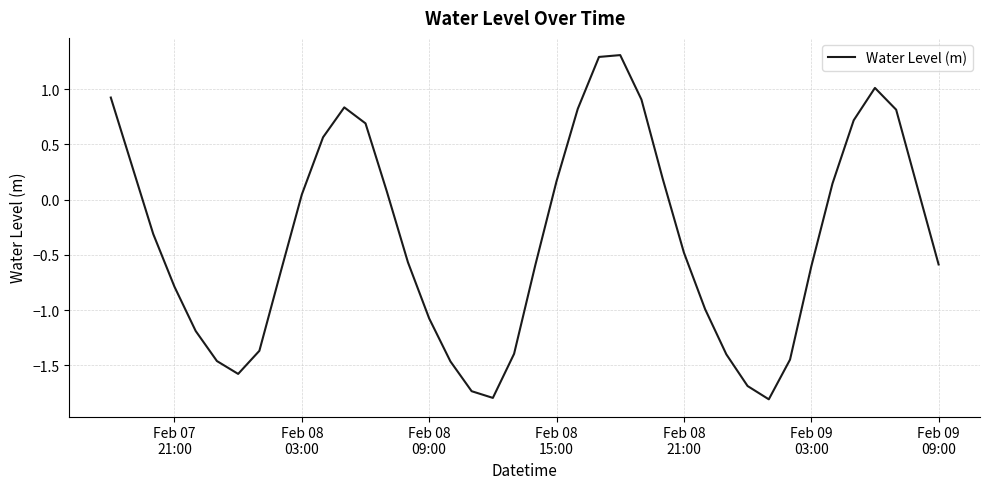

What is the maximum value shown in the chart?

1.3